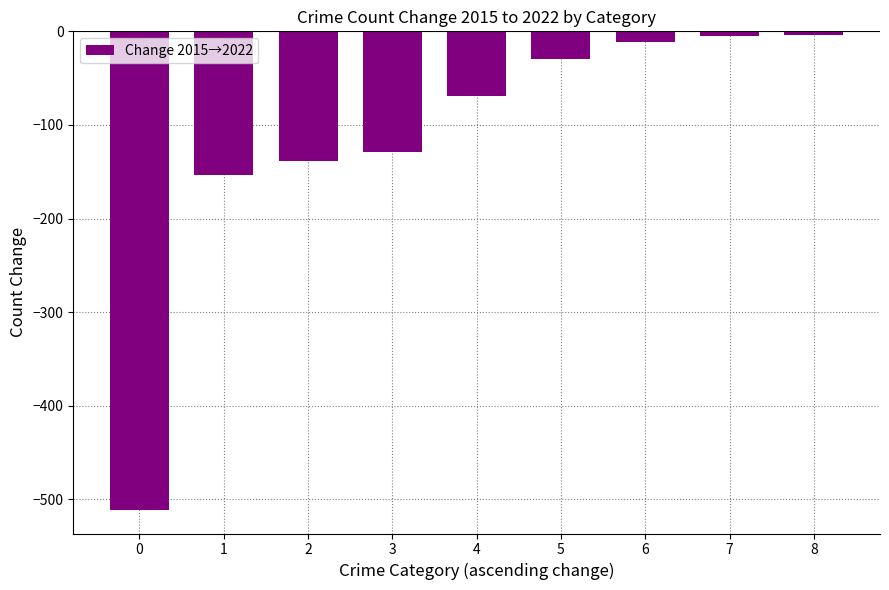

Which has a higher value, 0 or 5?

5